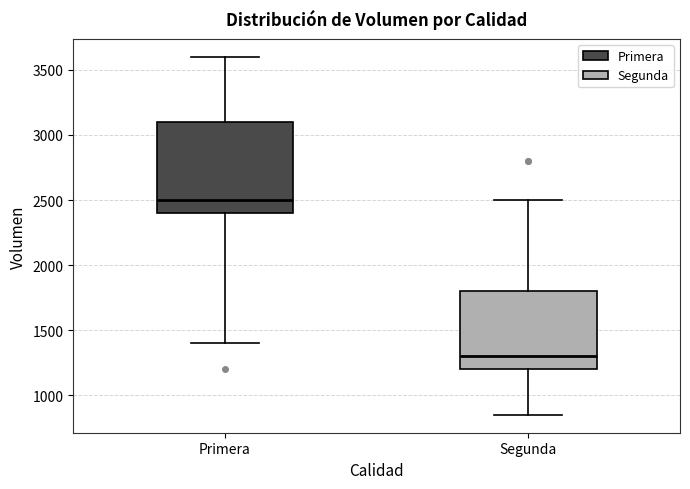

Which box has the lowest median line?

Segunda